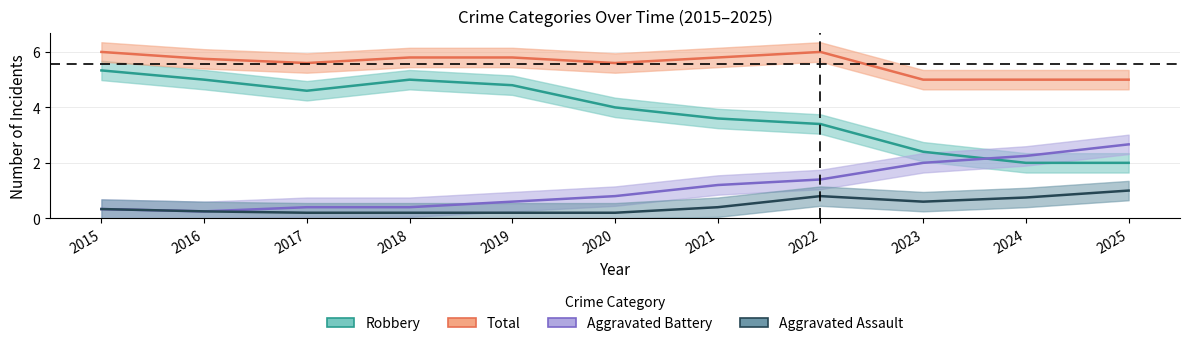

Which series has the largest total across all categories?

Total